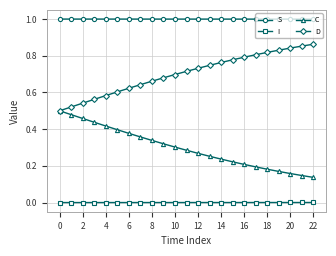

What is the greatest value displayed?

1.0